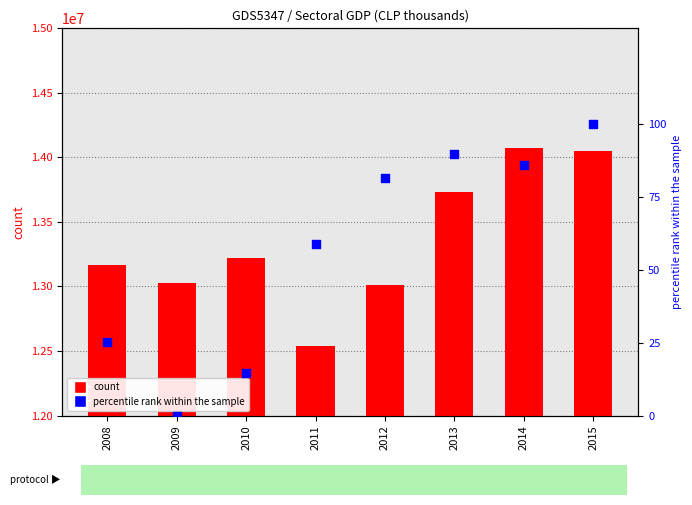

Which series has the widest spread of Y values?

count